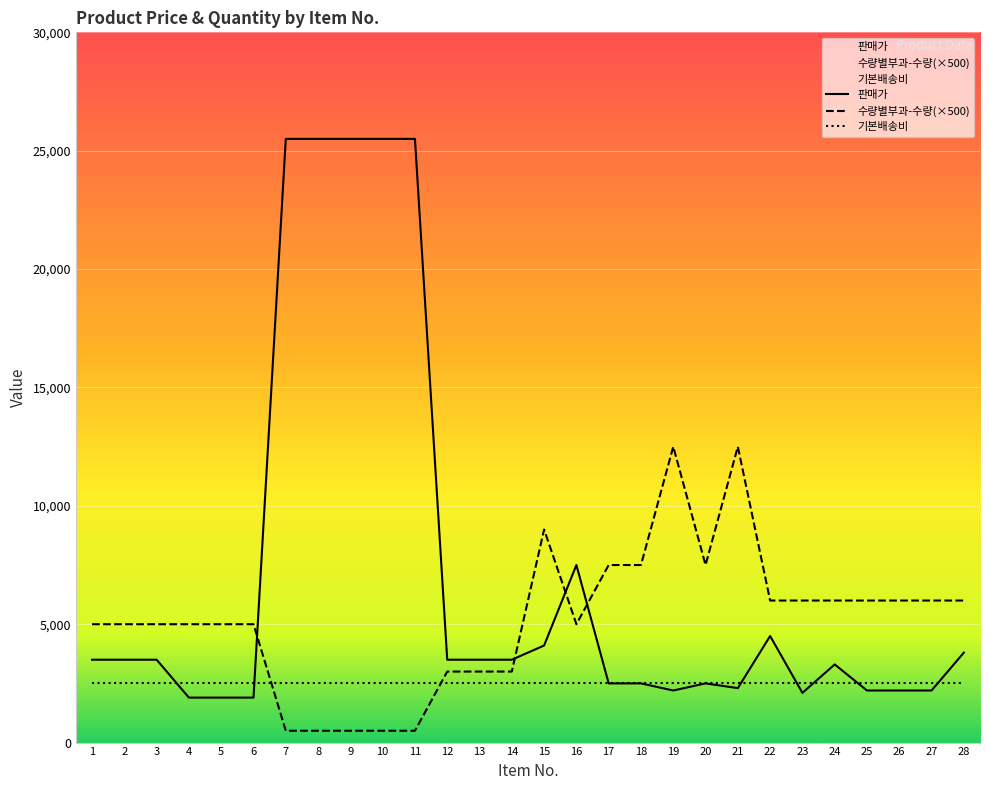

List the labels in order of 수량별부과-수량 value, smallest first.

7, 8, 9, 10, 11, 12, 13, 14, 1, 2, 3, 4, 5, 6, 16, 22, 23, 24, 25, 26, 27, 28, 17, 18, 20, 15, 19, 21